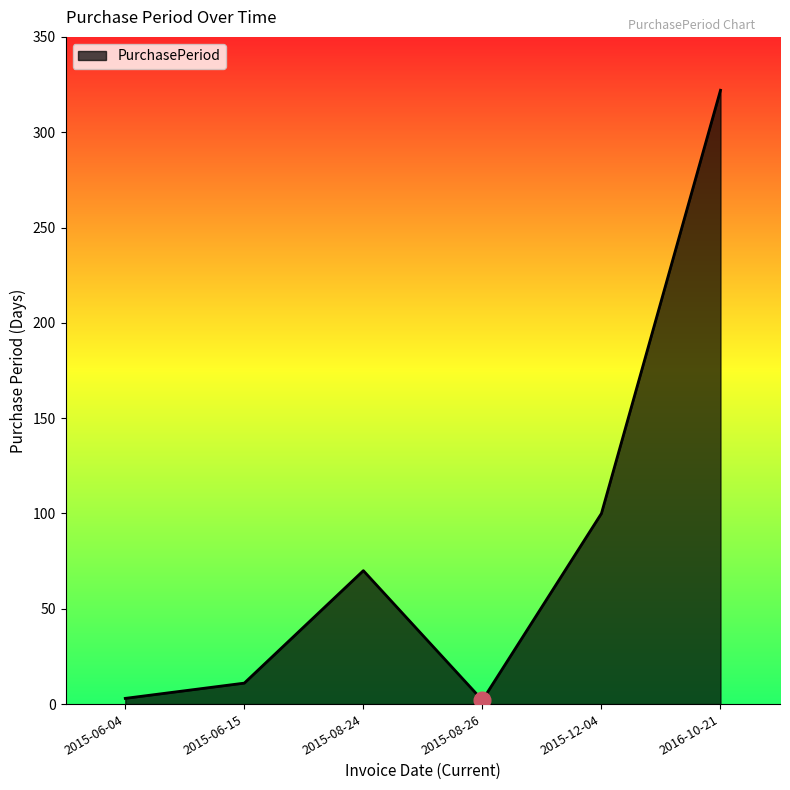

How many interior local valleys (lower than both neighbors) does the data have?

1